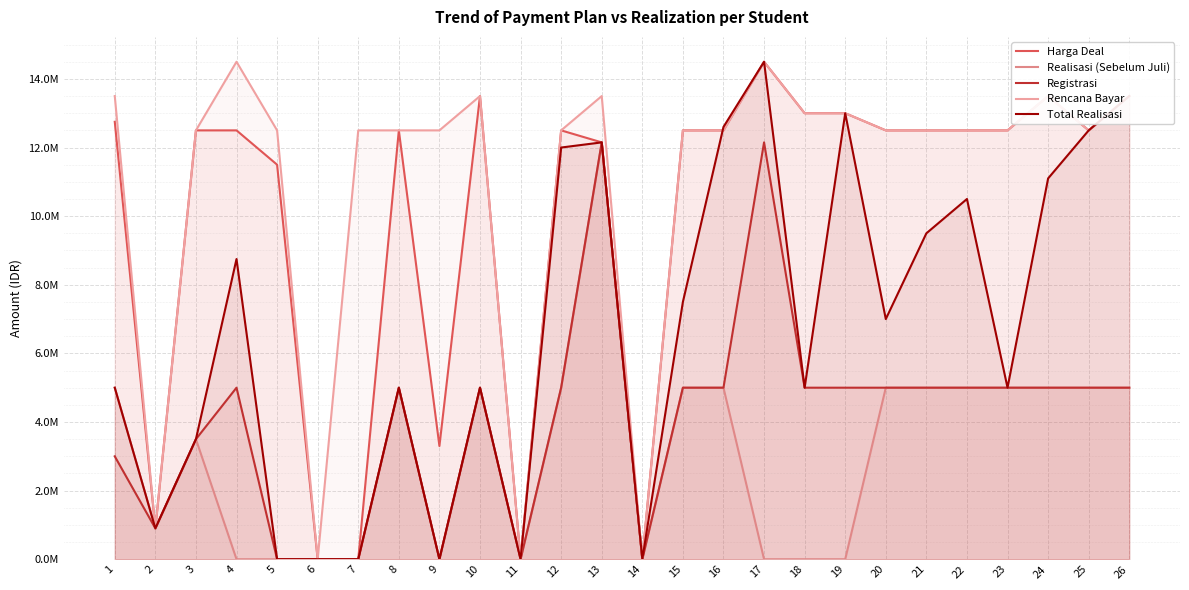

True or false: Total Realisasi has more than 0 interior local peaks.

True